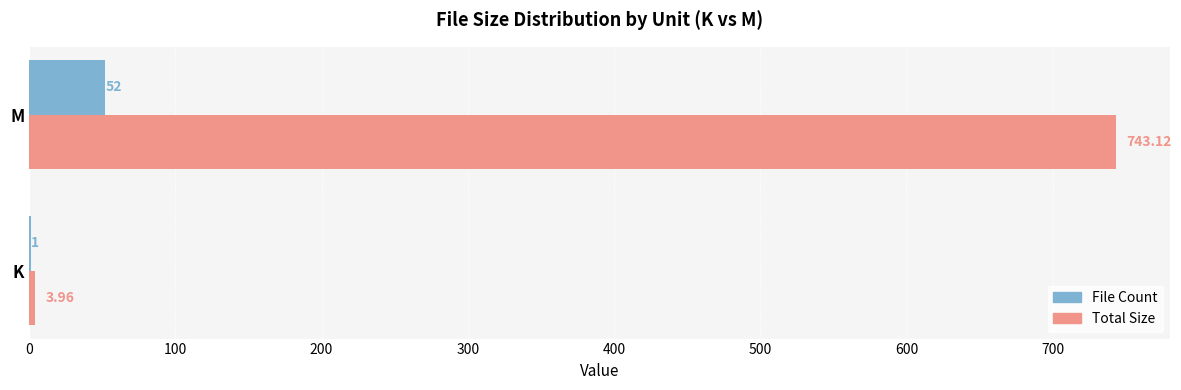

What is the sum of all File Count values?

53.0